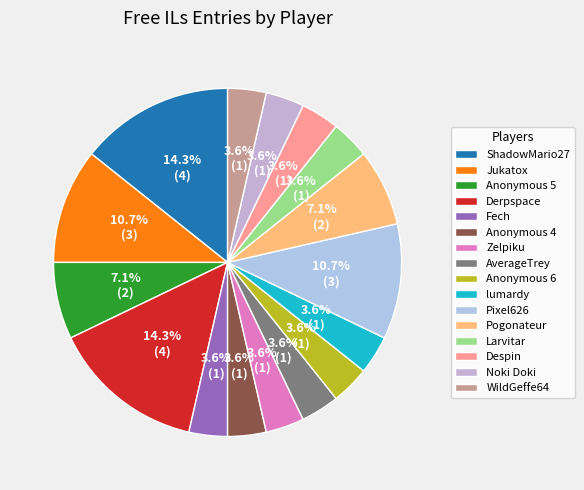

Does Anonymous 4 account for over 50% of the chart?

No